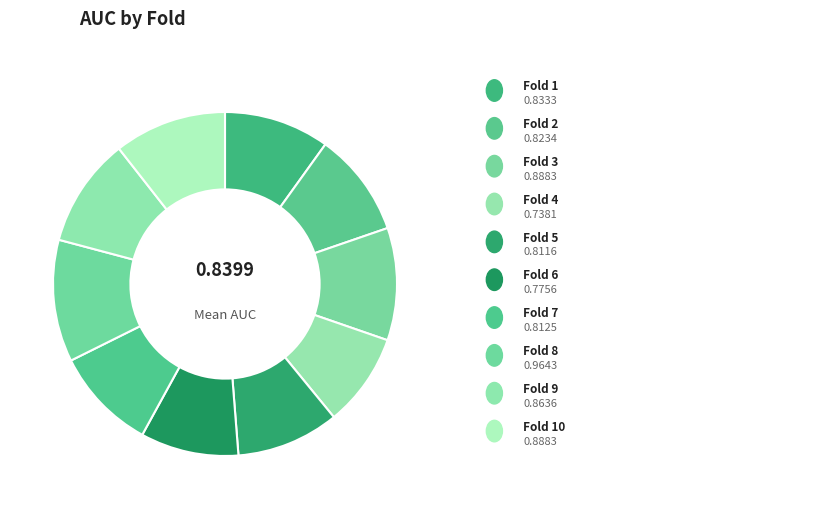

How many slices are in this pie chart?

10